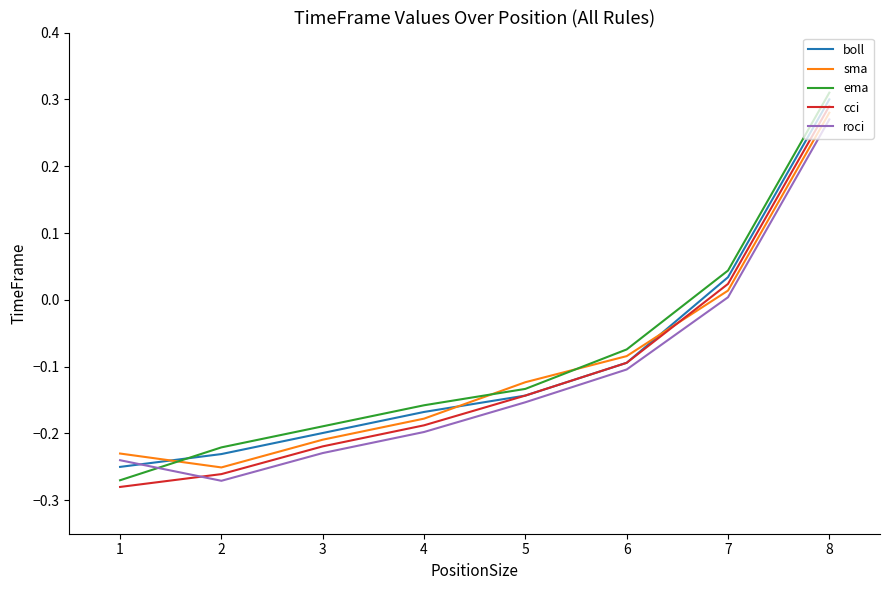

What are all the series names shown in the legend?

boll, sma, ema, cci, roci